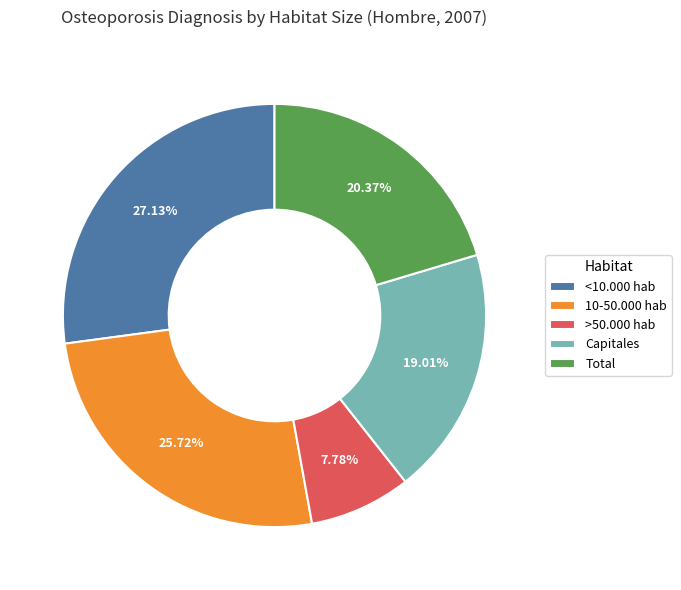

Is it true that <10.000 hab is 27% of the pie?

True